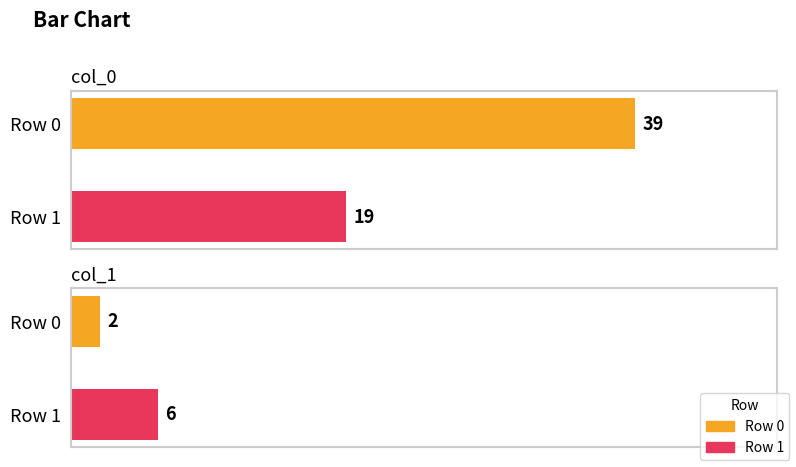

What is the spread (max minus min) of values at Row 1?

13